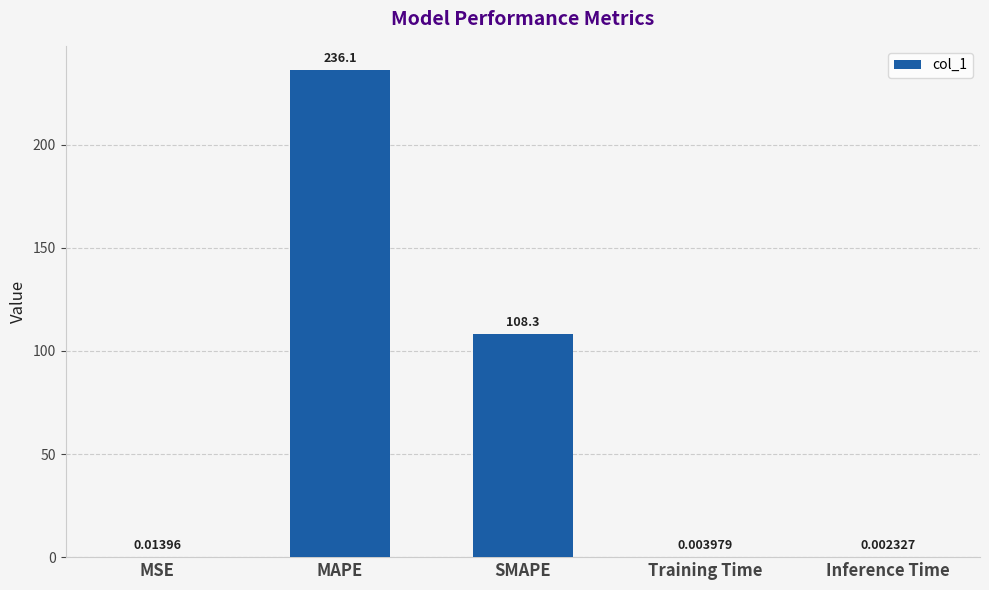

Where is the data nearest to the value 118?

SMAPE